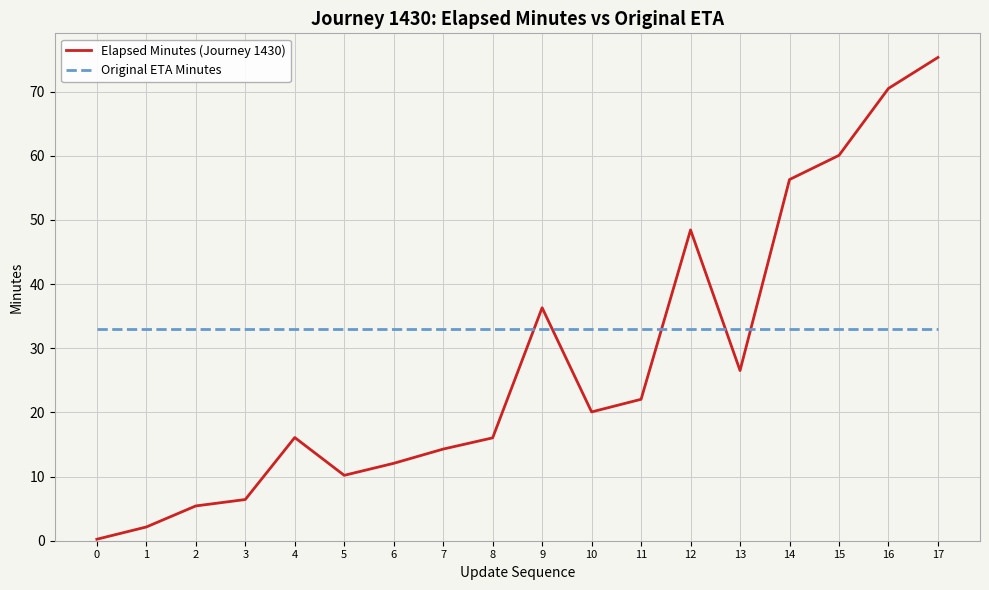

How many values in the Elapsed Minutes (Journey 1430) series exceed 20?

9